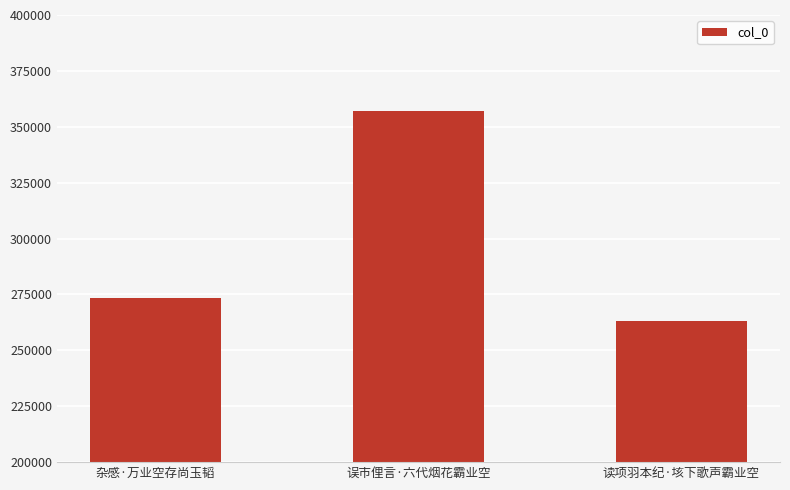

List the labels in order of value, smallest first.

读项羽本纪·垓下歌声霸业空, 杂感·万业空存尚玉韬, 误市俚言·六代烟花霸业空